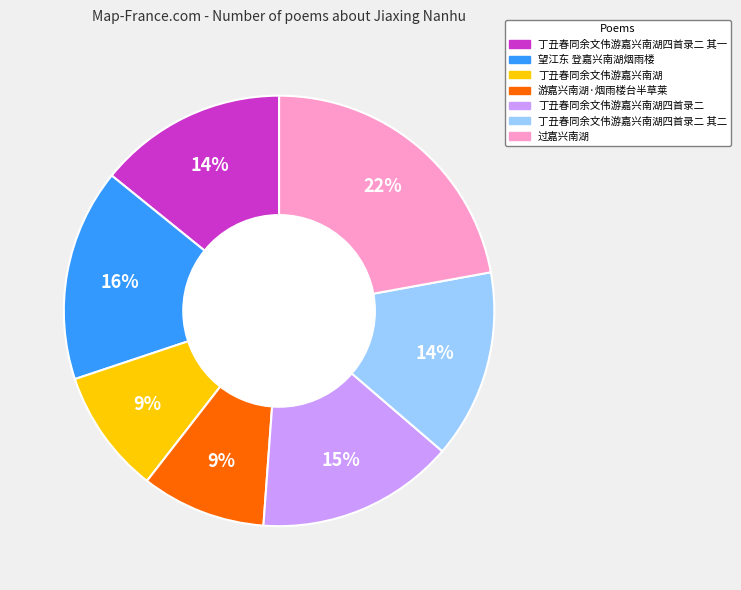

The 望江东 登嘉兴南湖烟雨楼 slice represents 16% of the pie. True or false?

True